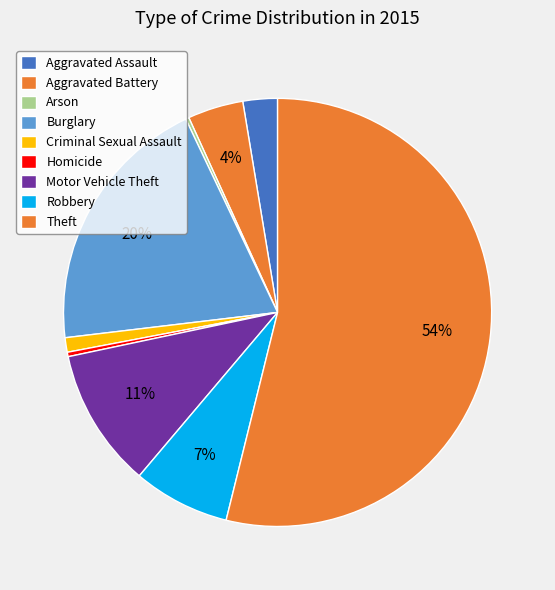

To the nearest percent, what is the combined percentage of Aggravated Assault and Arson?

3%